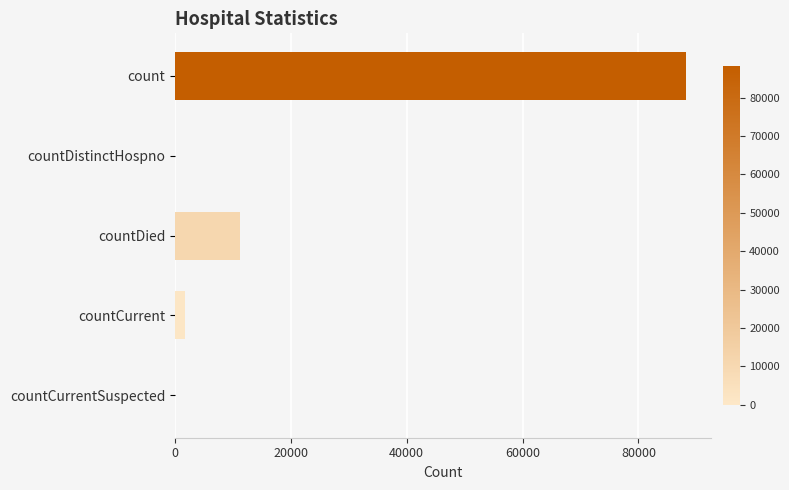

What is the sum of all values?

101058